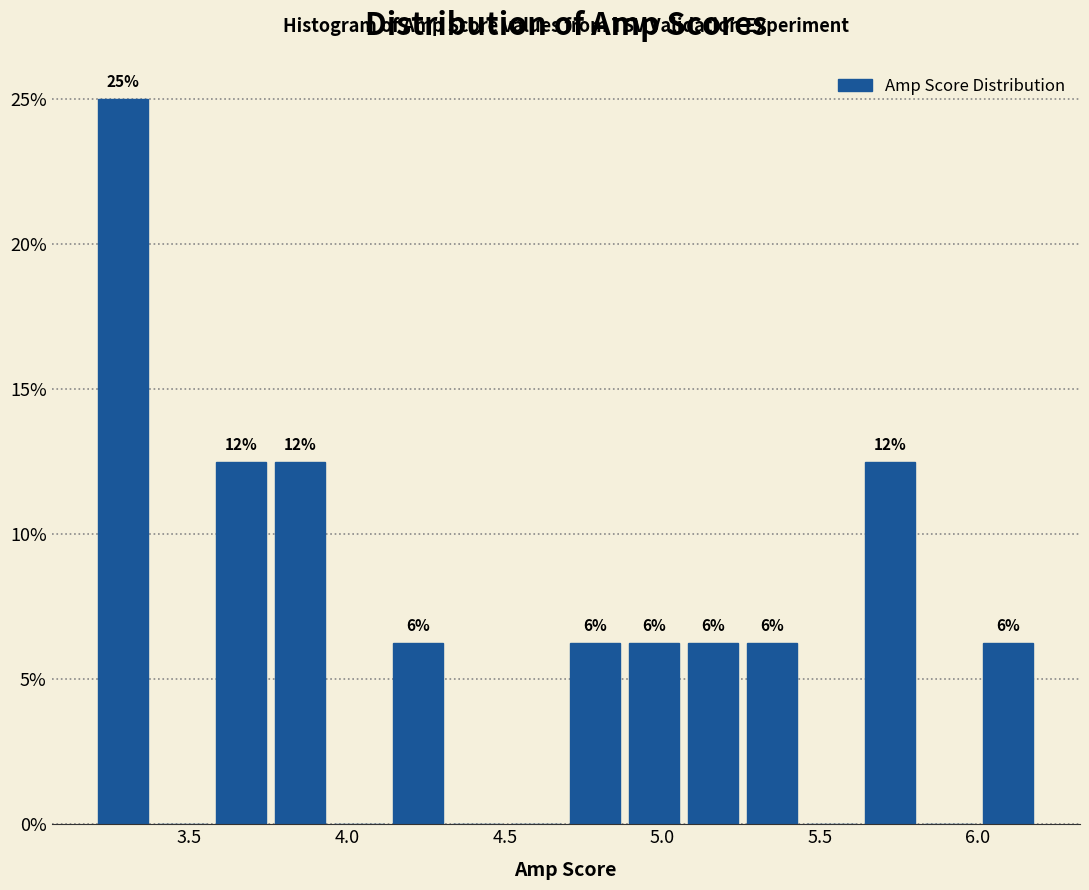

Read against the x-axis, roughly where is the centre of the tallest bar?

3.30